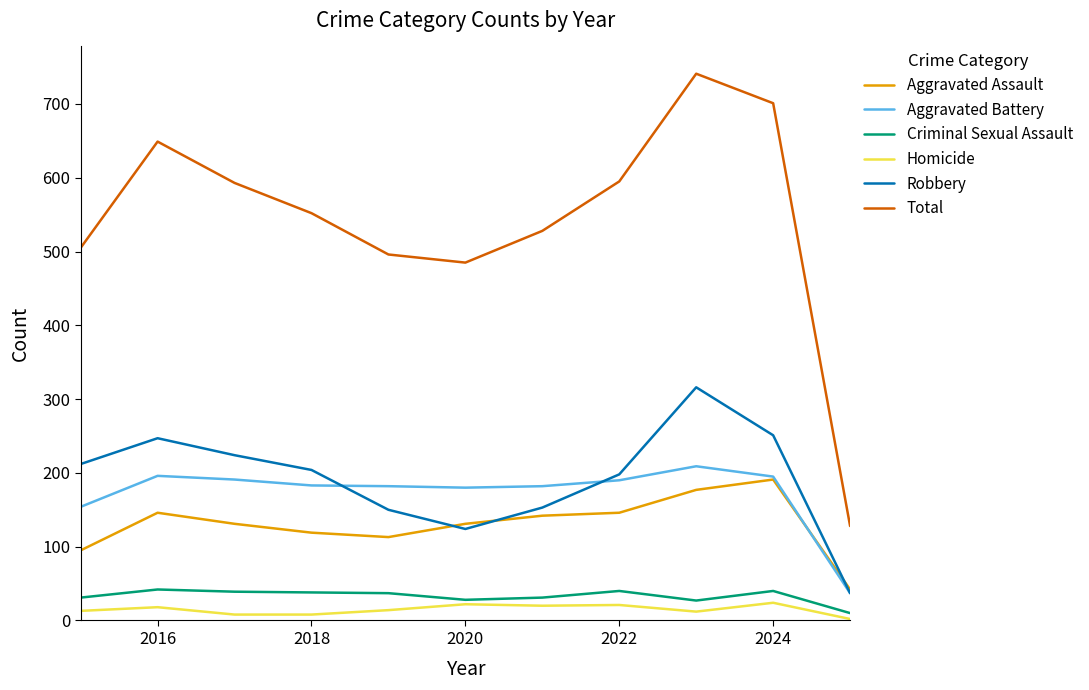

True or false: Homicide and Aggravated Battery intersect in this chart.

False